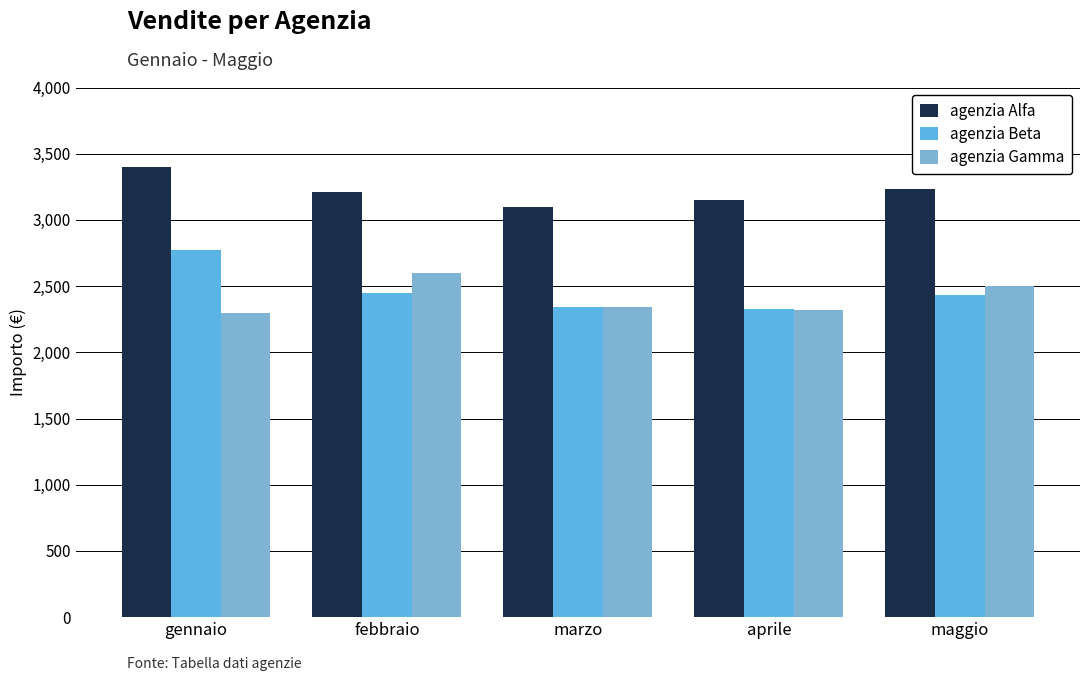

Rank the series by their maximum value, from lowest to highest.

agenzia Gamma, agenzia Beta, agenzia Alfa